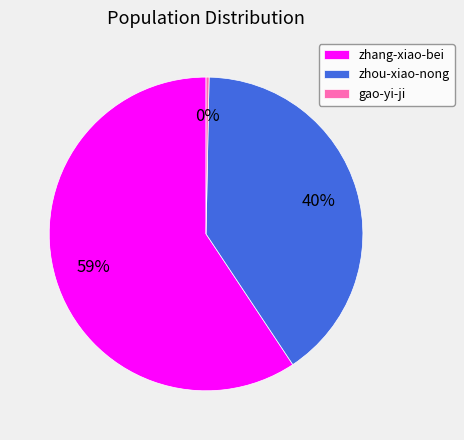

What is the majority slice?

zhang-xiao-bei